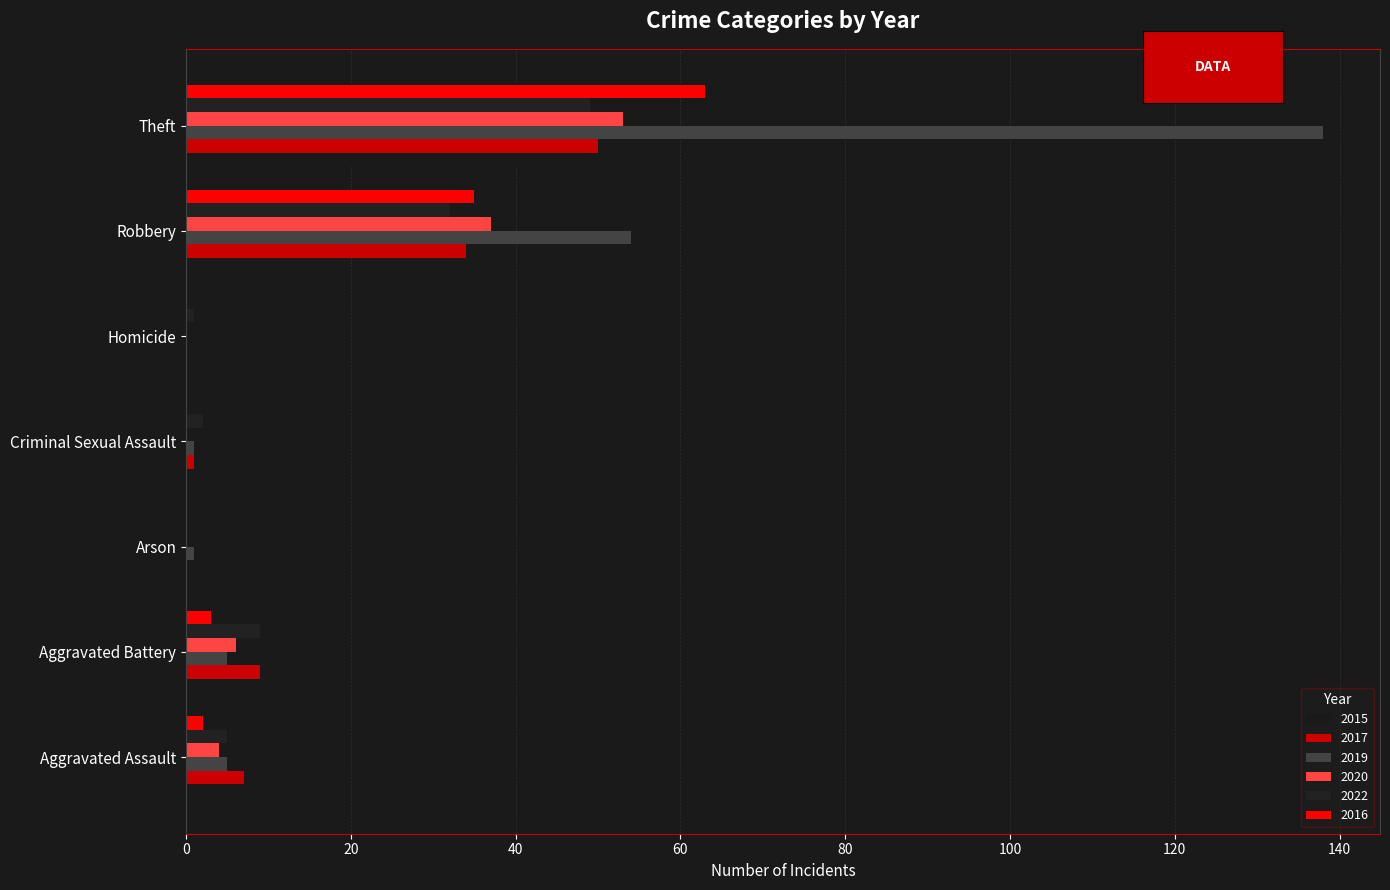

How many bars are there in total?

42